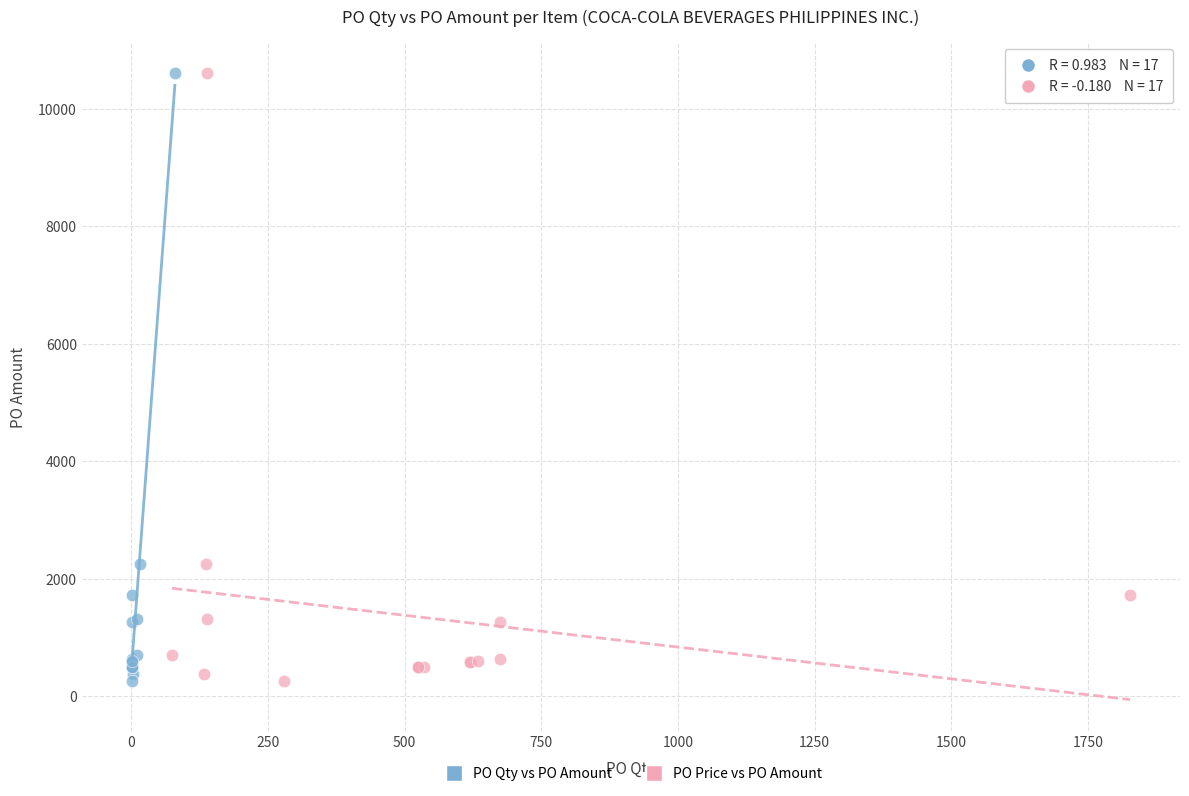

What are all the series names shown in the legend?

PO Qty vs PO Amount, PO Price vs PO Amount